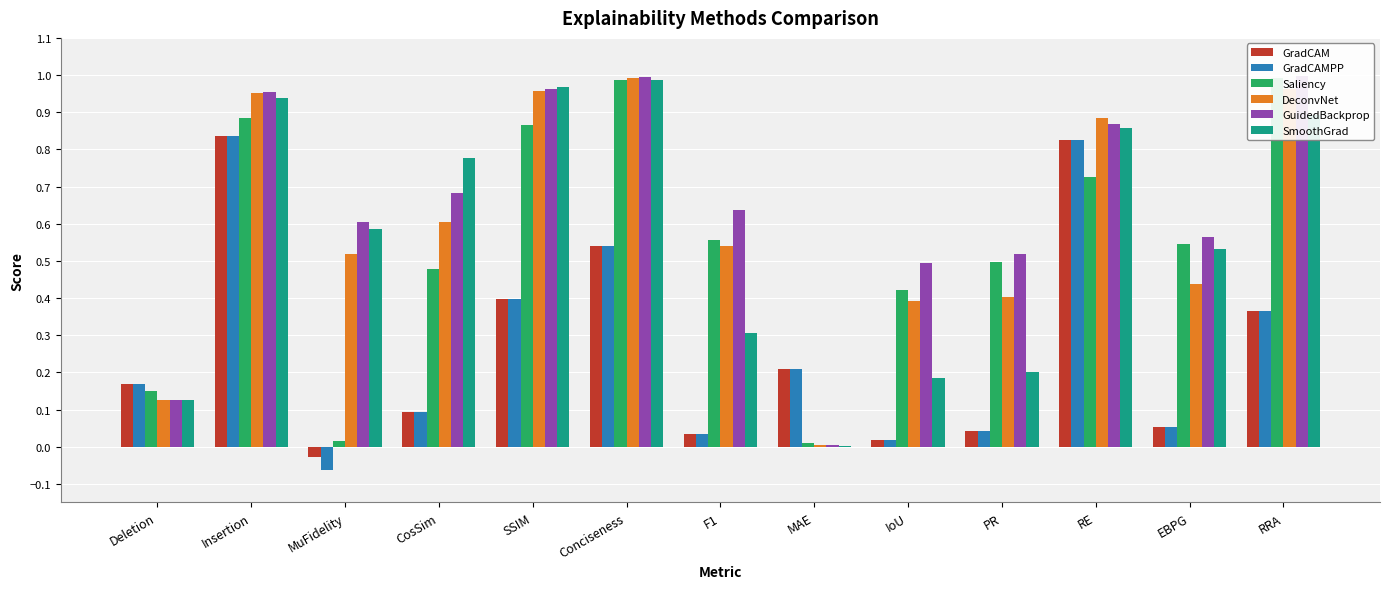

Reading left to right, extract all data points from this chart.

GradCAM: 0.2	0.8	-0.0	0.1	0.4	0.5	0.0	0.2	0.0	0.0	0.8	0.1	0.4
GradCAMPP: 0.2	0.8	-0.1	0.1	0.4	0.5	0.0	0.2	0.0	0.0	0.8	0.1	0.4
Saliency: 0.2	0.9	0.0	0.5	0.9	1.0	0.6	0.0	0.4	0.5	0.7	0.5	1.0
DeconvNet: 0.1	1.0	0.5	0.6	1.0	1.0	0.5	0.0	0.4	0.4	0.9	0.4	1.0
GuidedBackprop: 0.1	1.0	0.6	0.7	1.0	1.0	0.6	0.0	0.5	0.5	0.9	0.6	1.0
SmoothGrad: 0.1	0.9	0.6	0.8	1.0	1.0	0.3	0.0	0.2	0.2	0.9	0.5	0.9